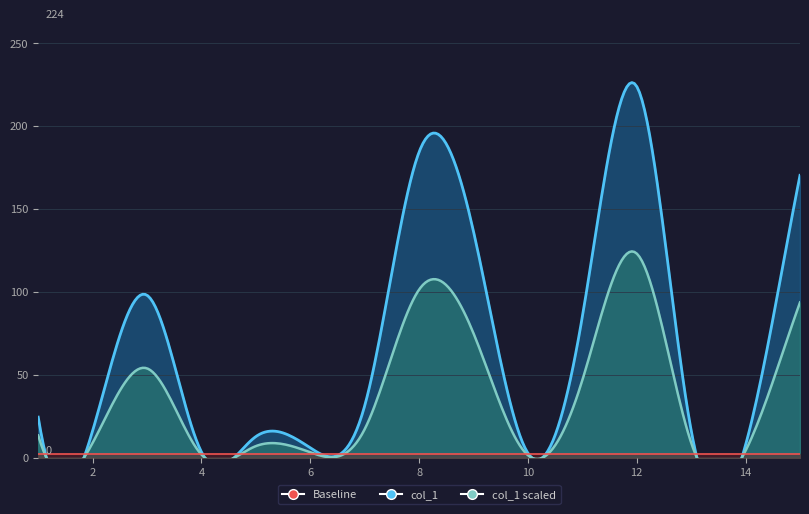

True or false: the data shows 17.7 at 5.

False